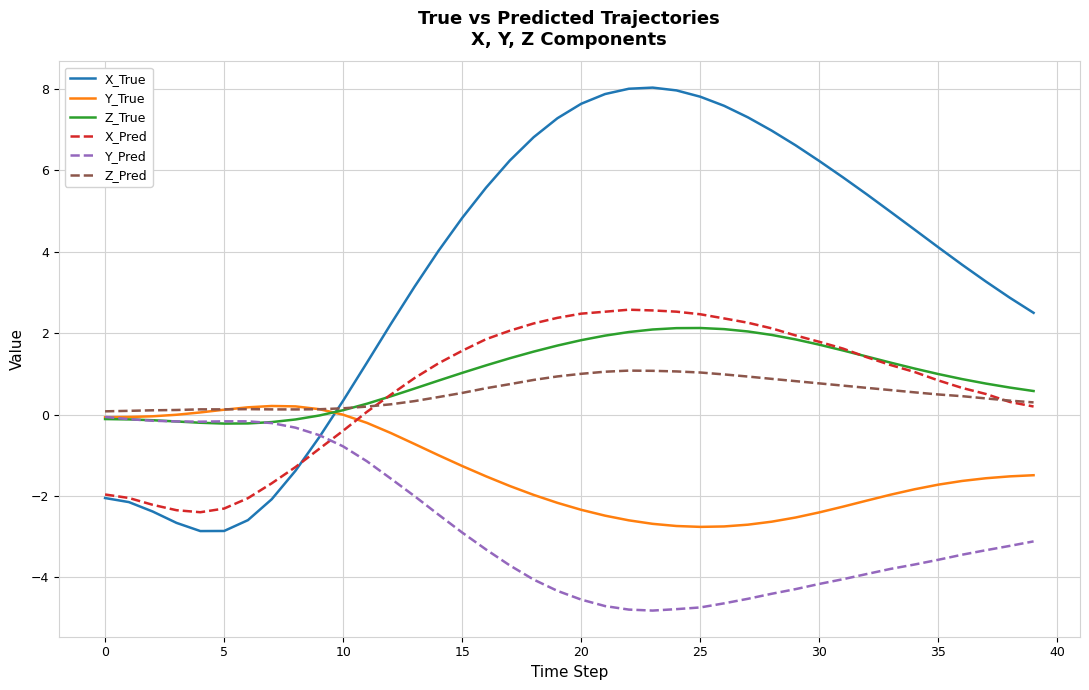

What is the minimum value shown in the chart?

-4.8